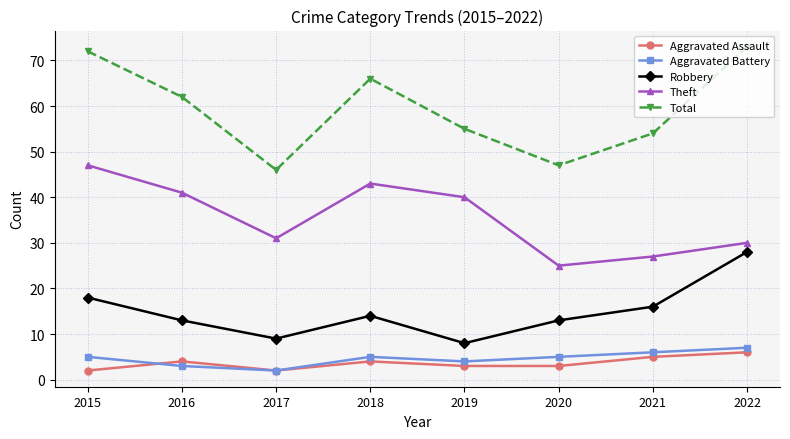

The Theft series shows 30 at 2022. True or false?

True